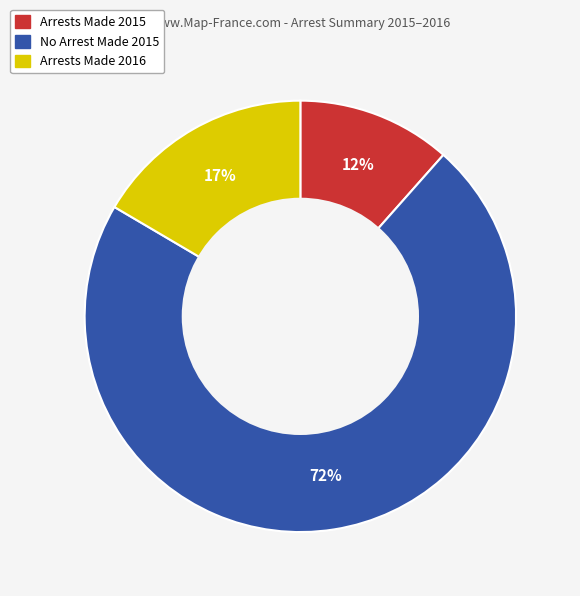

Is there any slice that represents more than half of the pie?

Yes